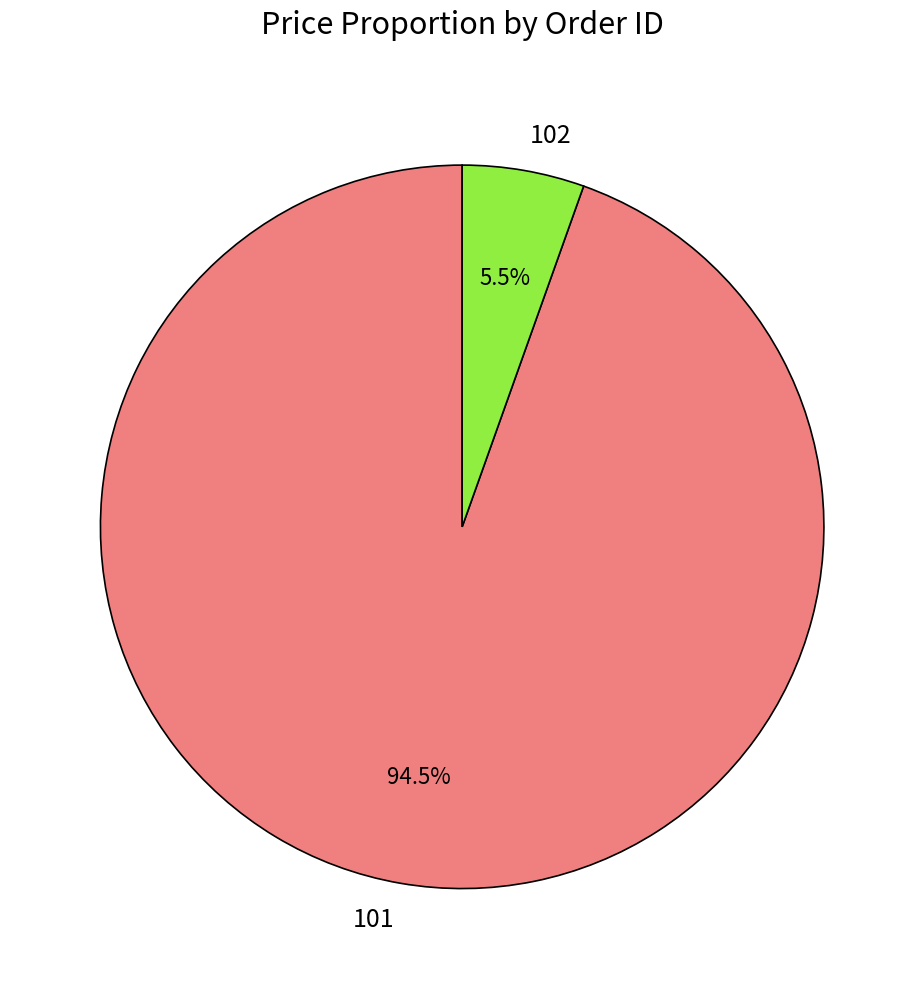

Does 102 represent more than half of the total?

No